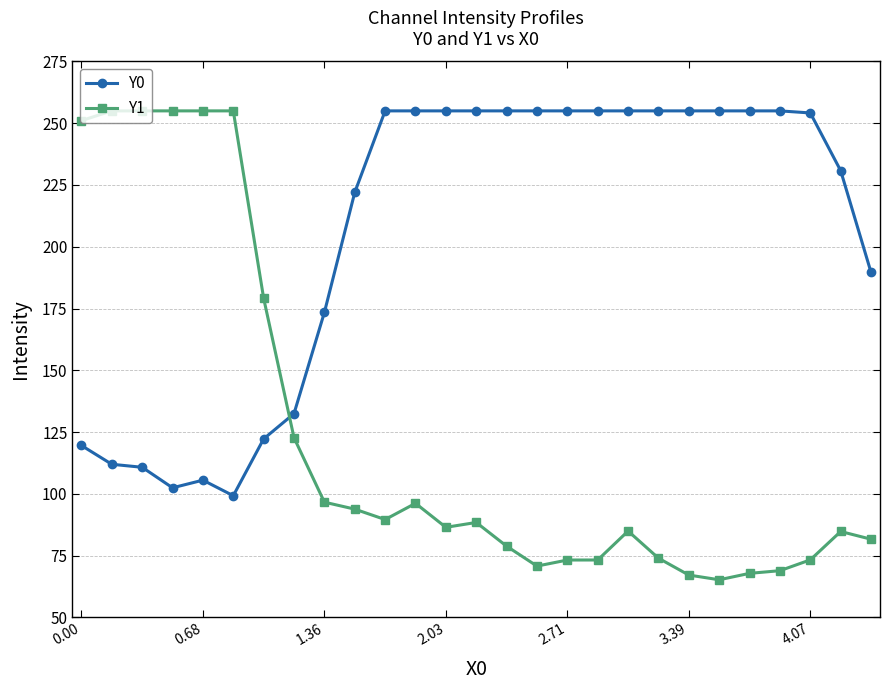

What are all the series names shown in the legend?

Y0, Y1